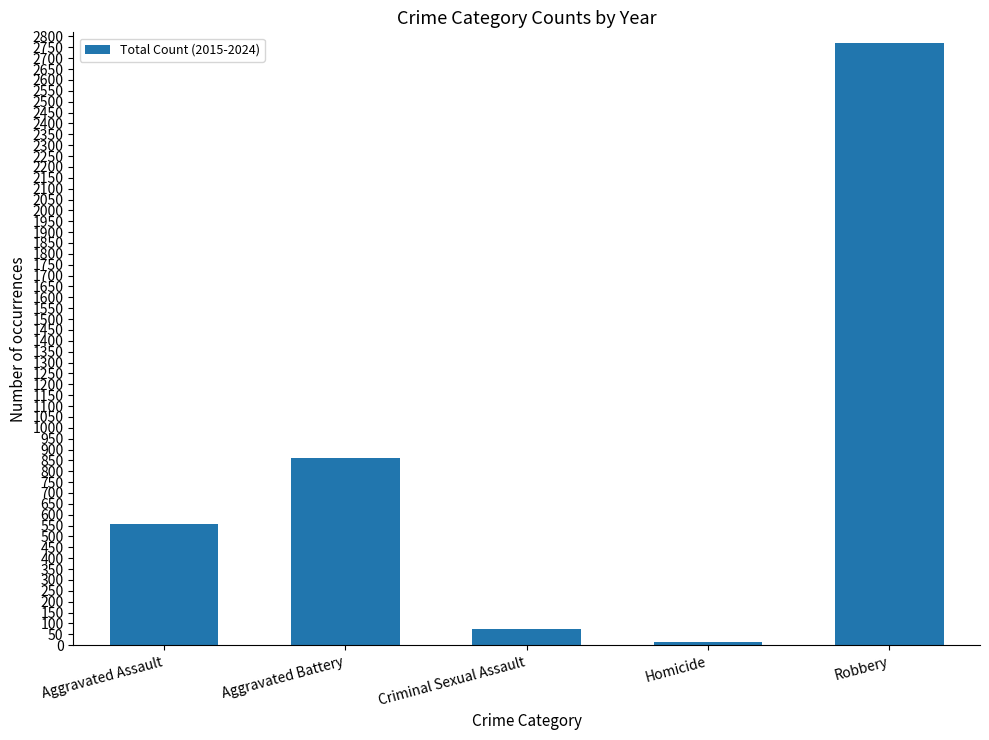

Does the chart contain stacked bars?

No